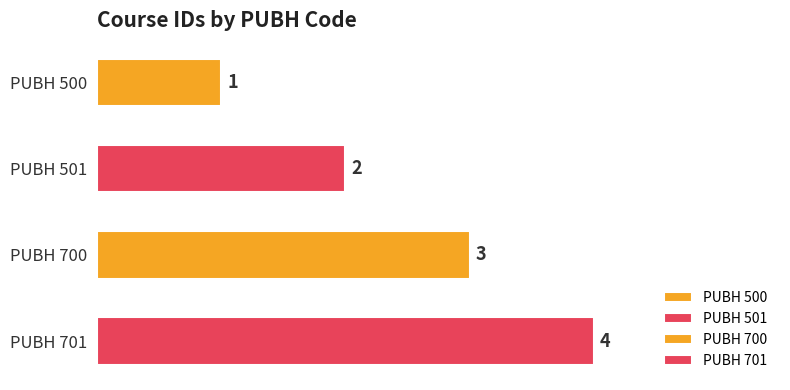

Count the number of values greater than 3.

1